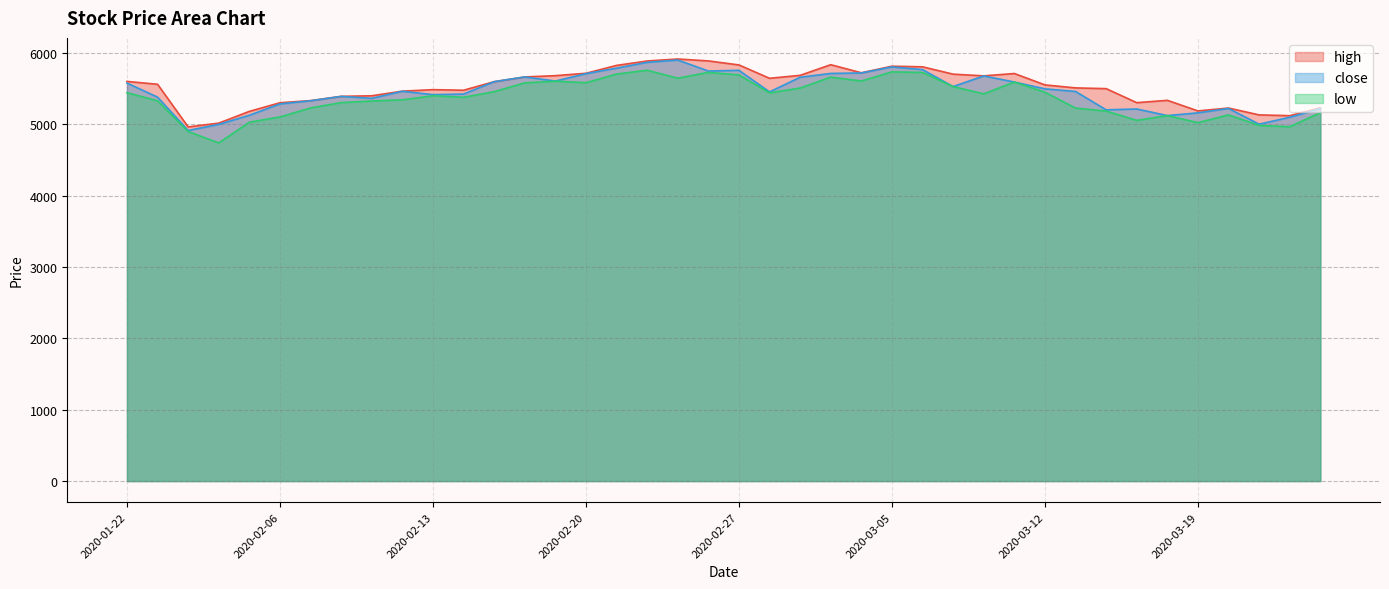

In low, how many points are lower than both neighbors (excluding endpoints)?

10